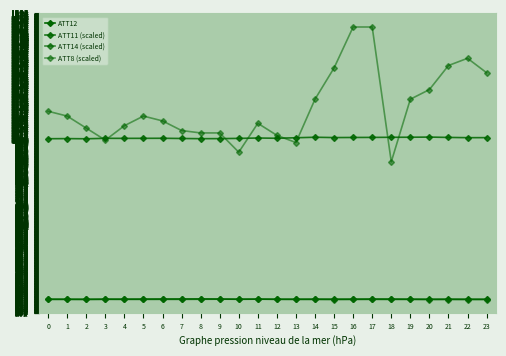

Does the chart display data point markers on the line(s)?

Yes